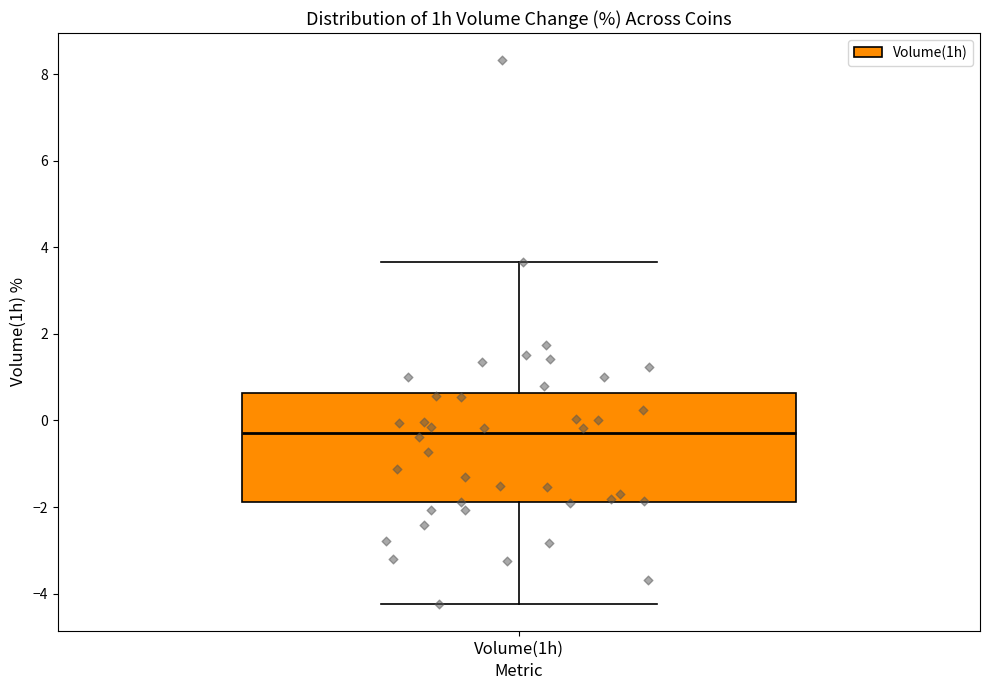

Transcribe this box plot: give where the median line is, the range the box spans, and where the two whiskers end, as read against the y-axis. The values are not printed on the chart, so give them approximately, as read against the axis.

median -0.2, box -1.8 to 0.6, whiskers -4.2 to 3.6